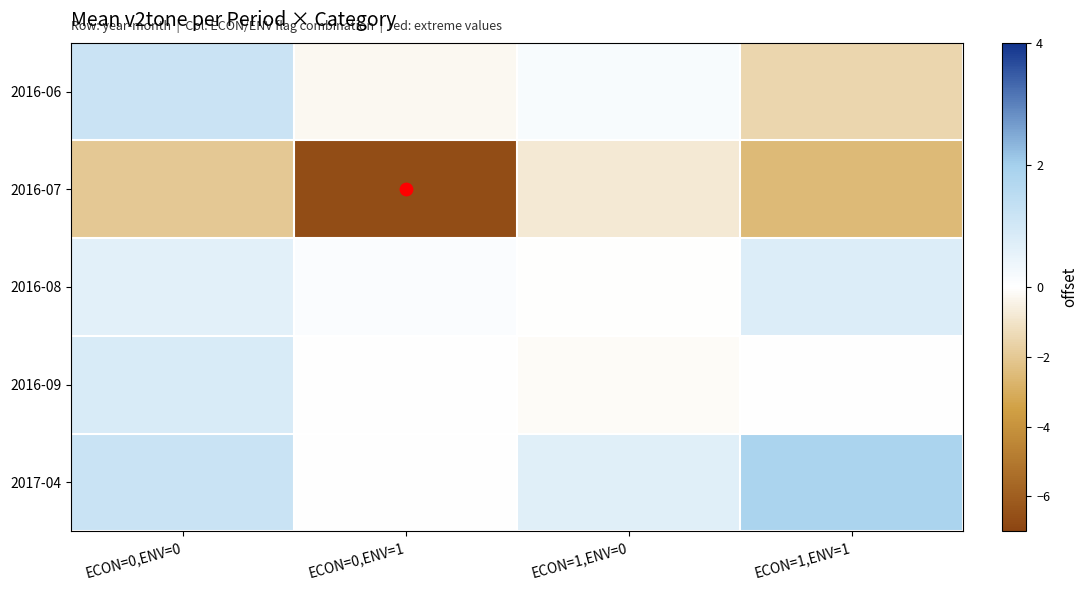

How many distinct data groups are displayed?

5